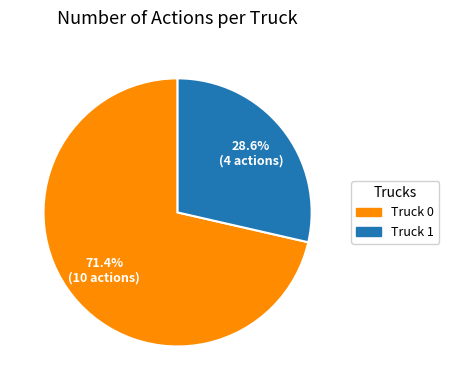

The Truck 0 slice represents 63% of the pie. True or false?

False